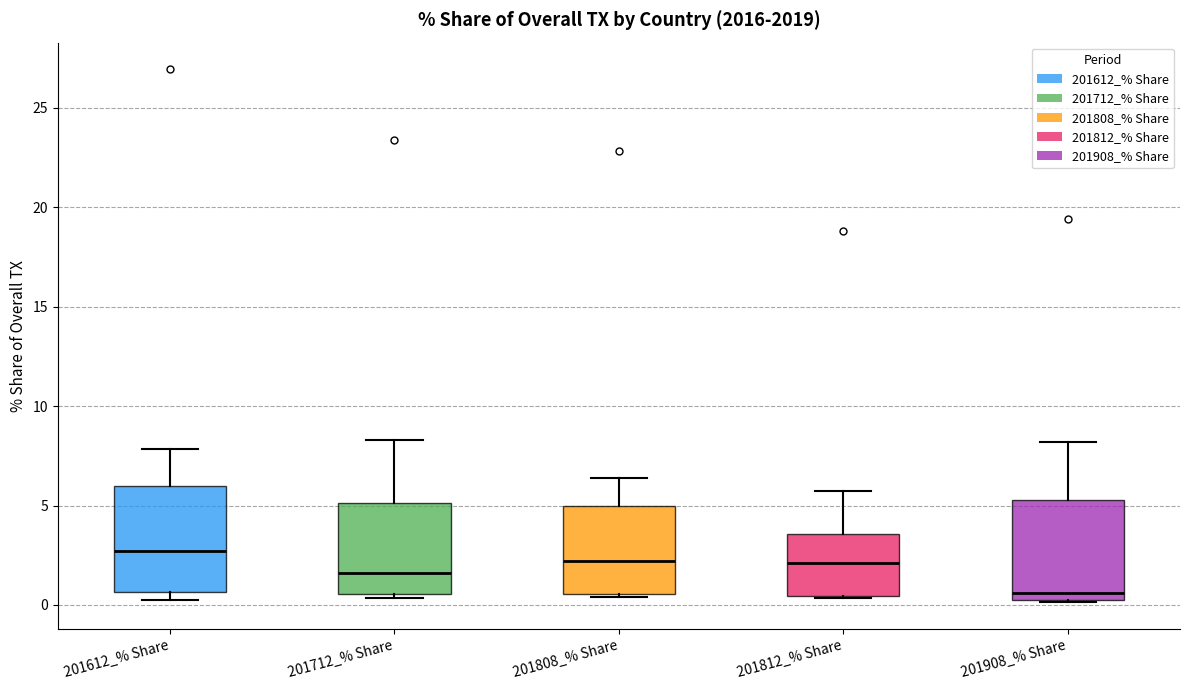

Reading left to right, transcribe this box plot: for each box, give where its median line is, the range the box spans, and where its two whiskers end, as read against the y-axis. The values are not printed on the chart, so give them approximately, as read against the axis.

201612_% Share: median 2.5, box 0.5 to 6.0, whiskers 0.5 (just below the box's lower edge) to 8.0
201712_% Share: median 1.5, box 0.5 to 5.0, whiskers 0.5 (just below the box's lower edge) to 8.5
201808_% Share: median 2.0, box 0.5 to 5.0, whiskers 0.5 to 6.5
201812_% Share: median 2.0, box 0.5 to 3.5, whiskers 0.5 to 5.5
201908_% Share: median 0.5 (just above the box's lower edge), box 0.5 to 5.5, whiskers 0.0 to 8.0